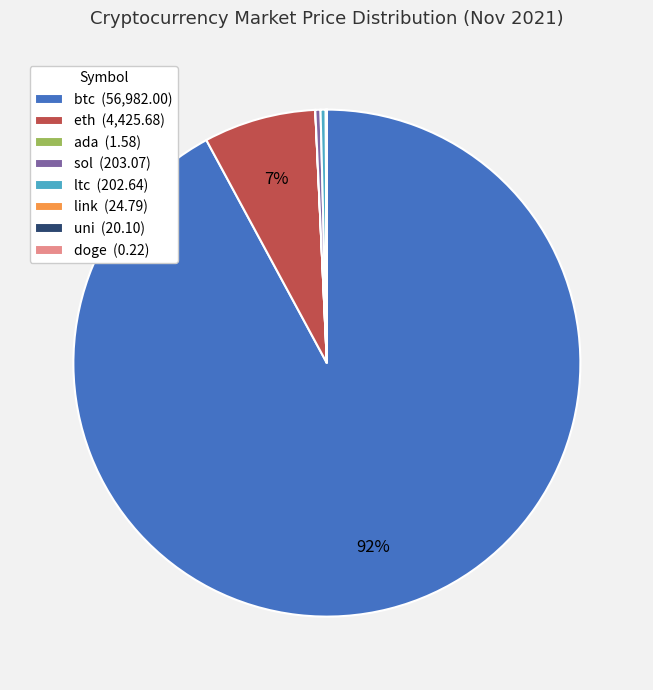

The sol (203.07) slice represents 0% of the pie. True or false?

True